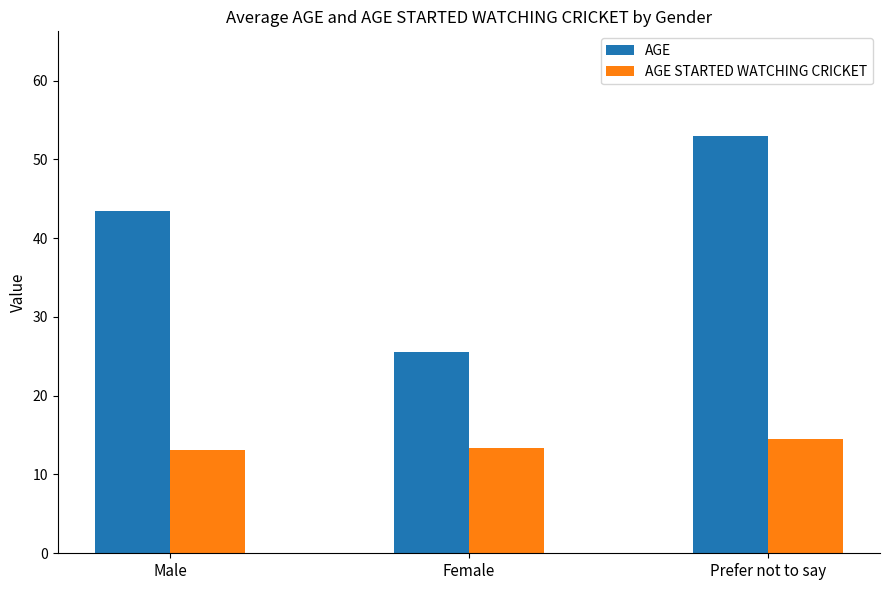

At how many categories does at least one series exceed 23?

3